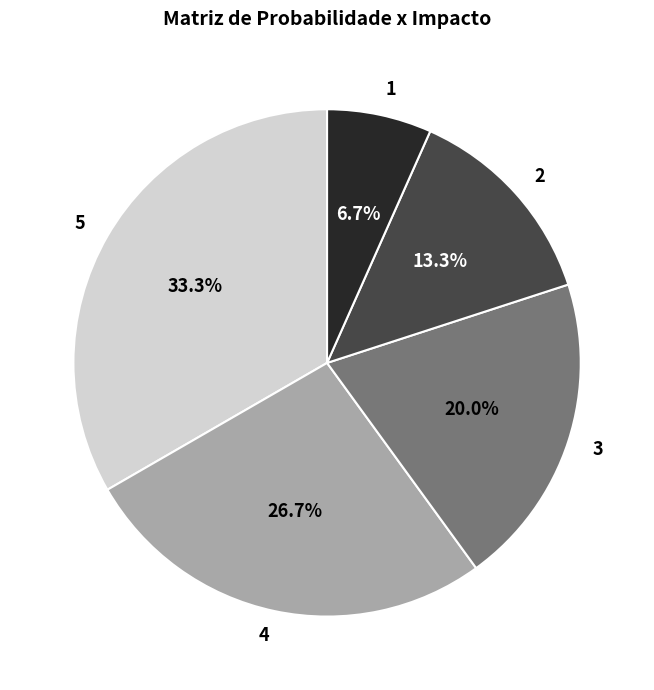

Is it true that 5 is 33% of the pie?

True